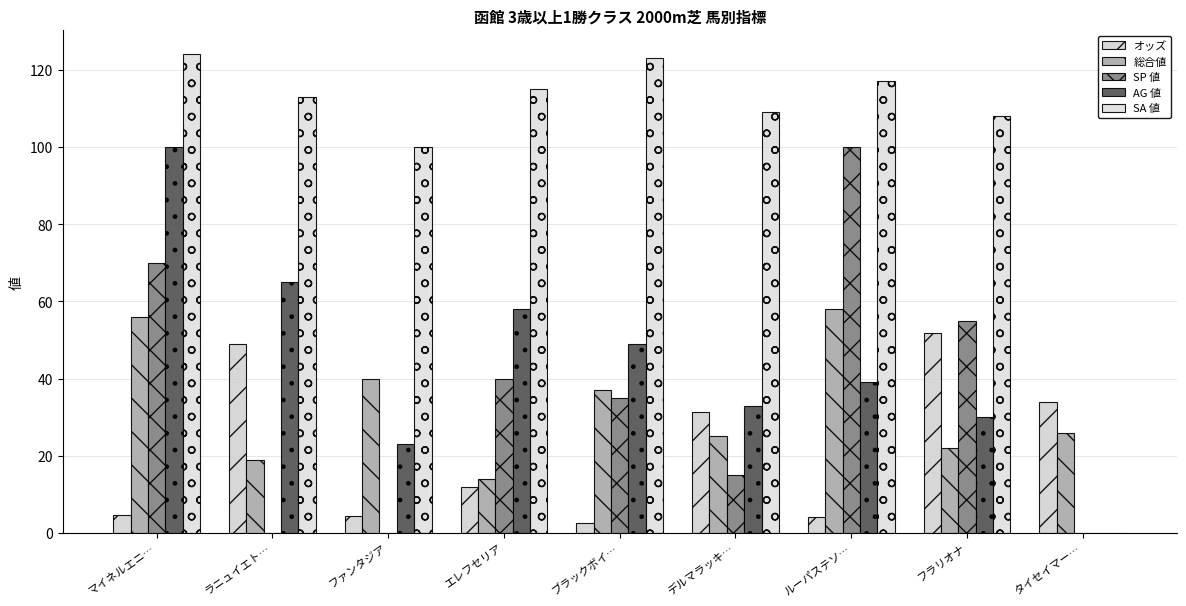

Read the AG 値 value at フラリオナ.

30.0